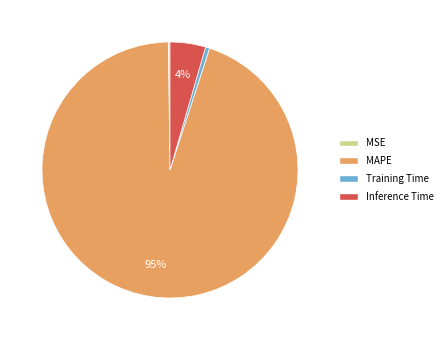

Which category accounts for the majority?

MAPE